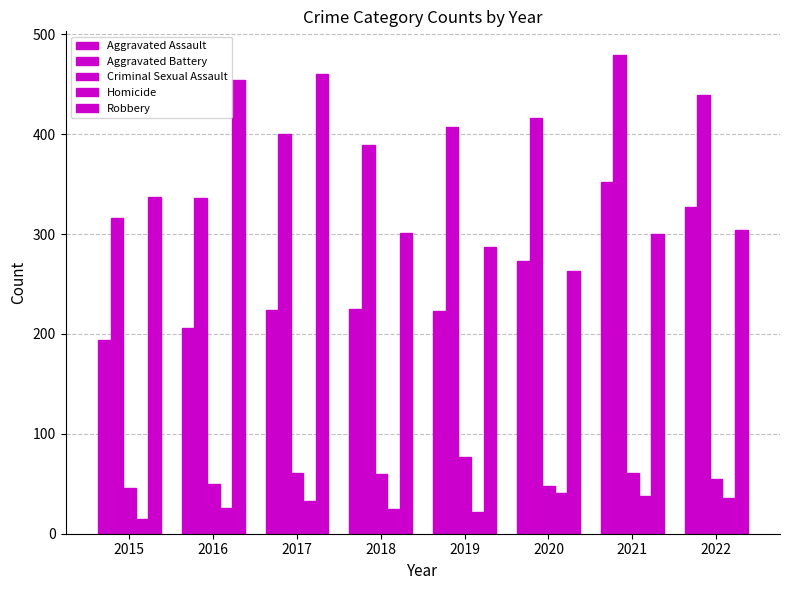

How many series are shown in this chart?

5